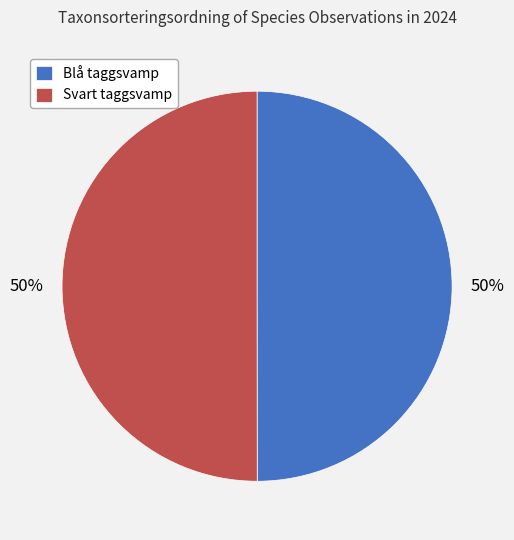

How many segments does this pie chart have?

2